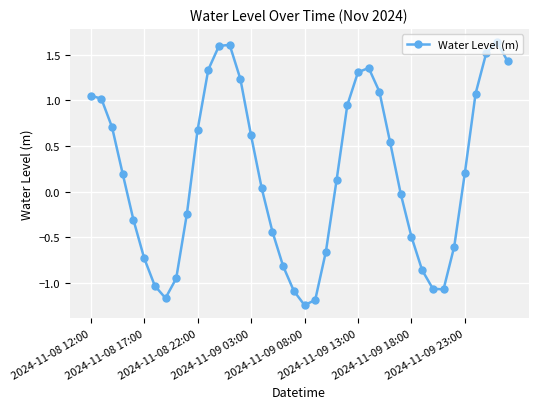

How many values are below zero?

18